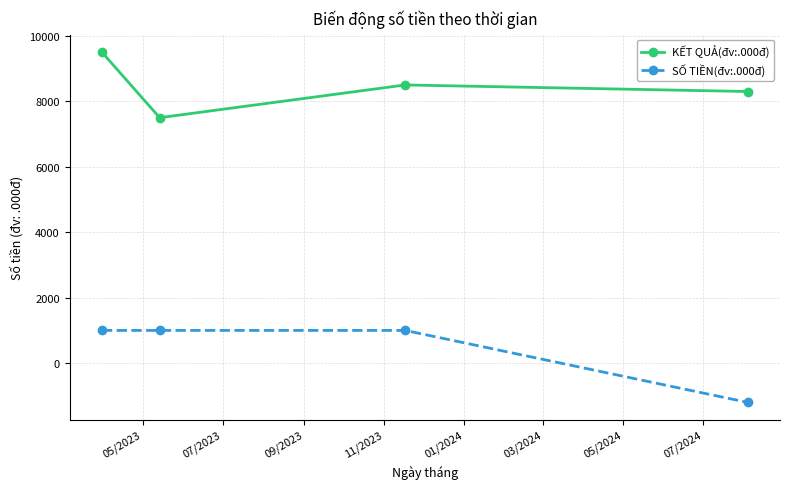

What is the average value of the SỐ TIỀN(đv:.000đ) series?

450